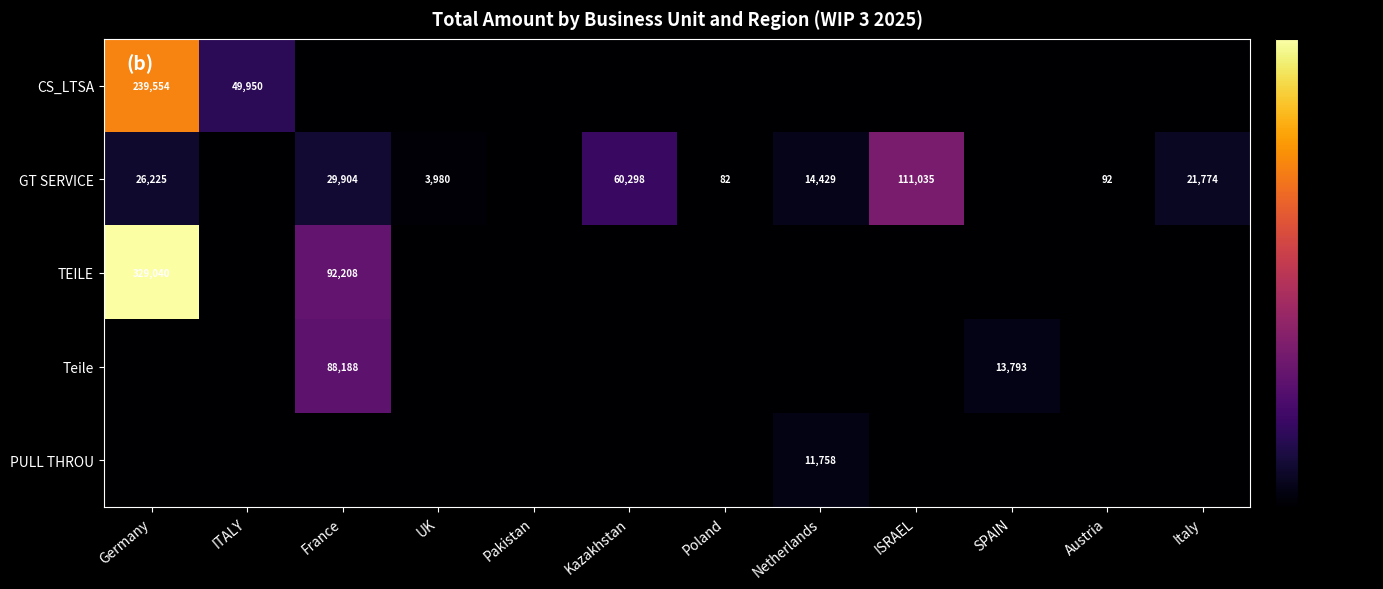

The Teile series shows 45225 at France. True or false?

False